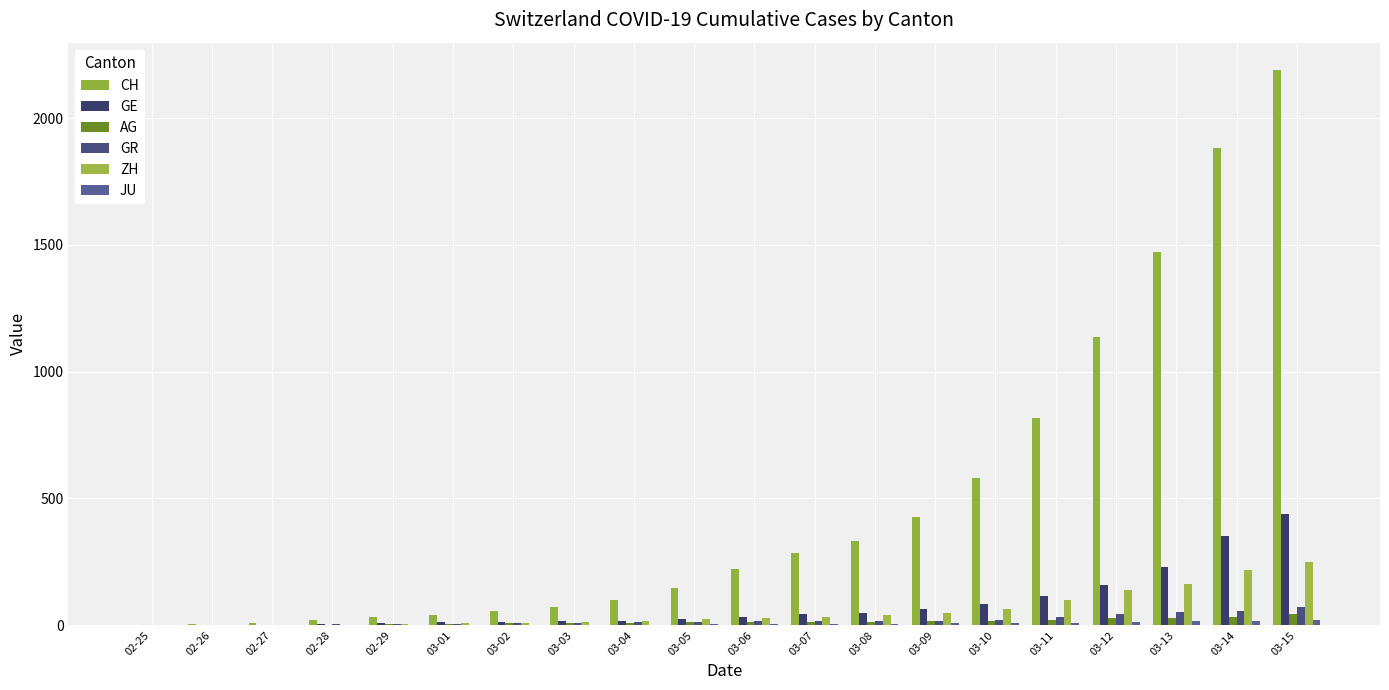

Which has a higher value, 03-03 or 03-07?

03-07